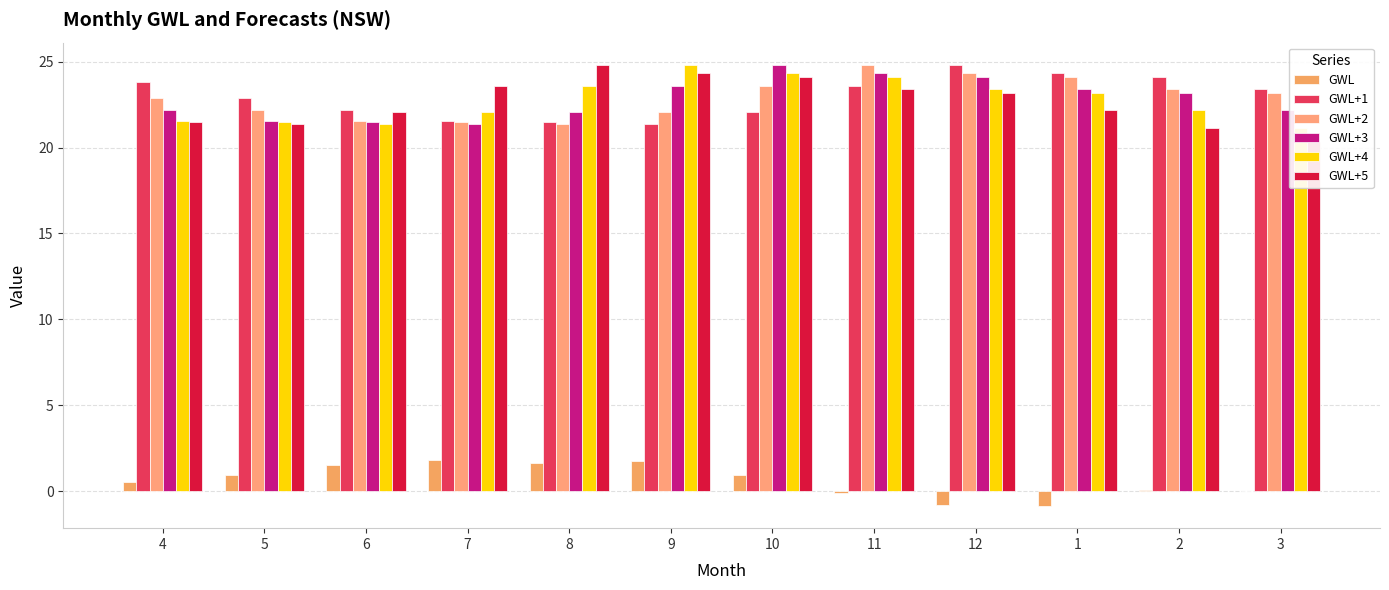

Are the bars grouped side by side (vs. stacked)?

Yes